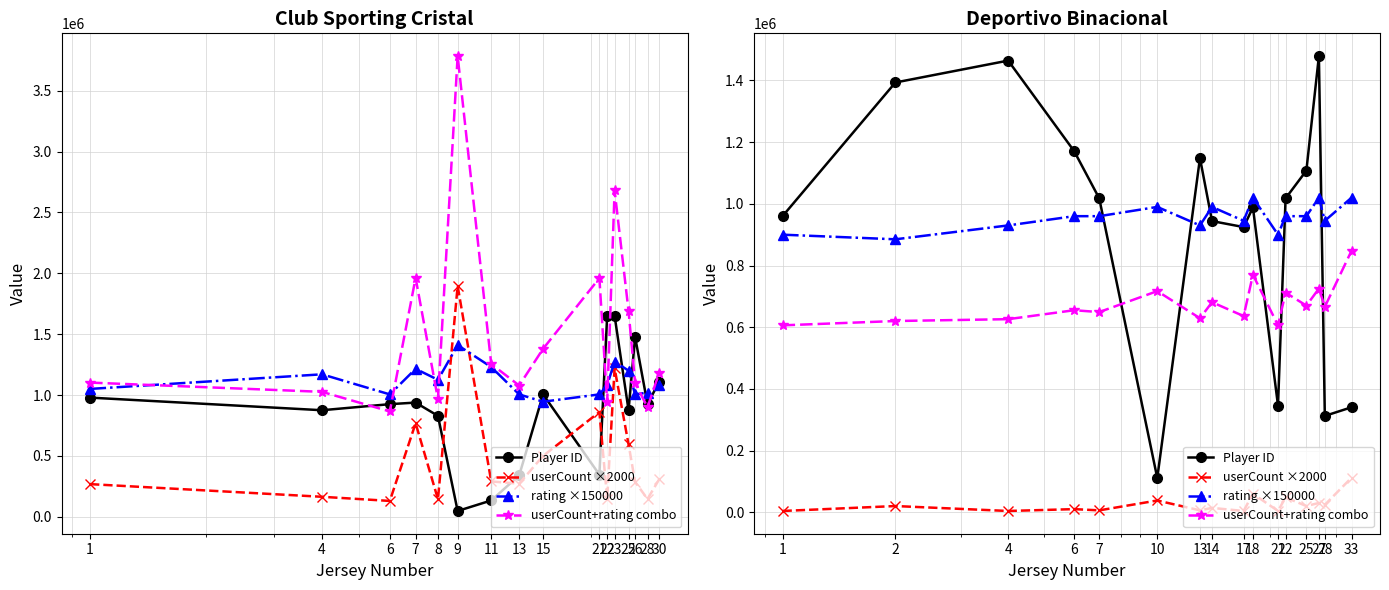

How many lines are shown in the chart?

4